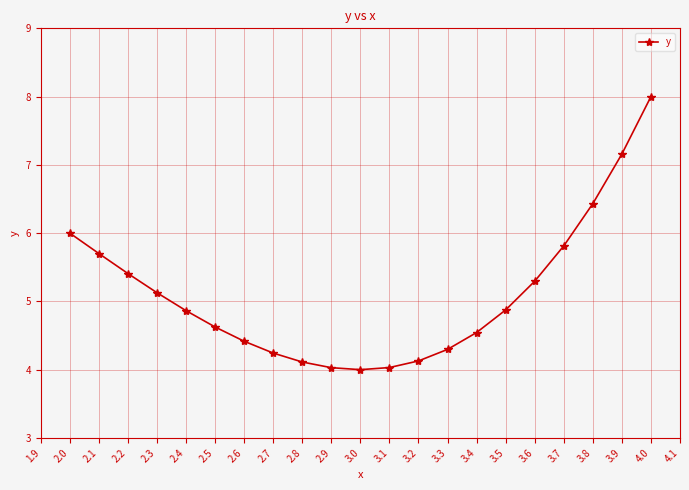

Read the value at 3.2.

4.1